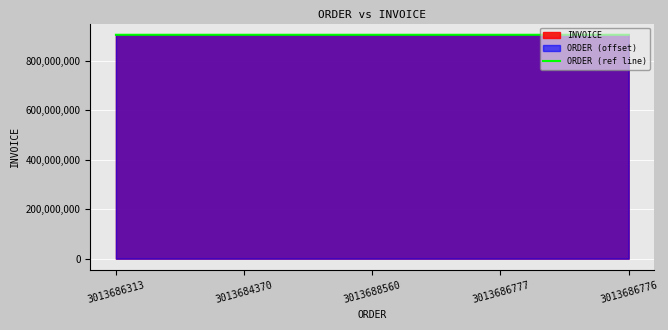

What is the maximum value shown in the chart?

904493578